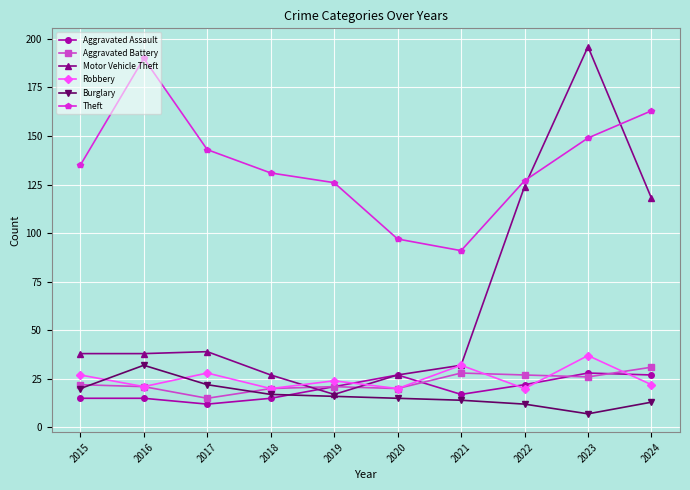

Reading right to left, what are all the values shown in this chart?

Aggravated Assault: 2024=27	2023=28	2022=22	2021=17	2020=27	2019=21	2018=15	2017=12	2016=15	2015=15
Aggravated Battery: 2024=31	2023=26	2022=27	2021=28	2020=20	2019=21	2018=20	2017=15	2016=21	2015=22
Motor Vehicle Theft: 2024=118	2023=196	2022=124	2021=32	2020=27	2019=17	2018=27	2017=39	2016=38	2015=38
Robbery: 2024=22	2023=37	2022=20	2021=32	2020=20	2019=24	2018=20	2017=28	2016=21	2015=27
Burglary: 2024=13	2023=7	2022=12	2021=14	2020=15	2019=16	2018=17	2017=22	2016=32	2015=20
Theft: 2024=163	2023=149	2022=127	2021=91	2020=97	2019=126	2018=131	2017=143	2016=190	2015=135